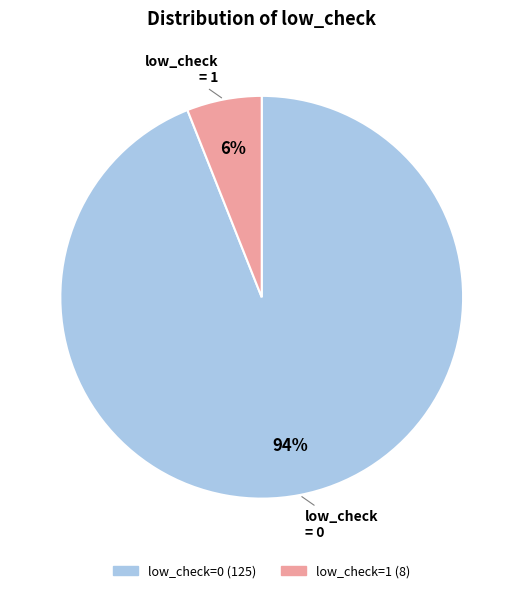

Do low_check=1 and low_check=0 together represent more than half of the pie?

Yes